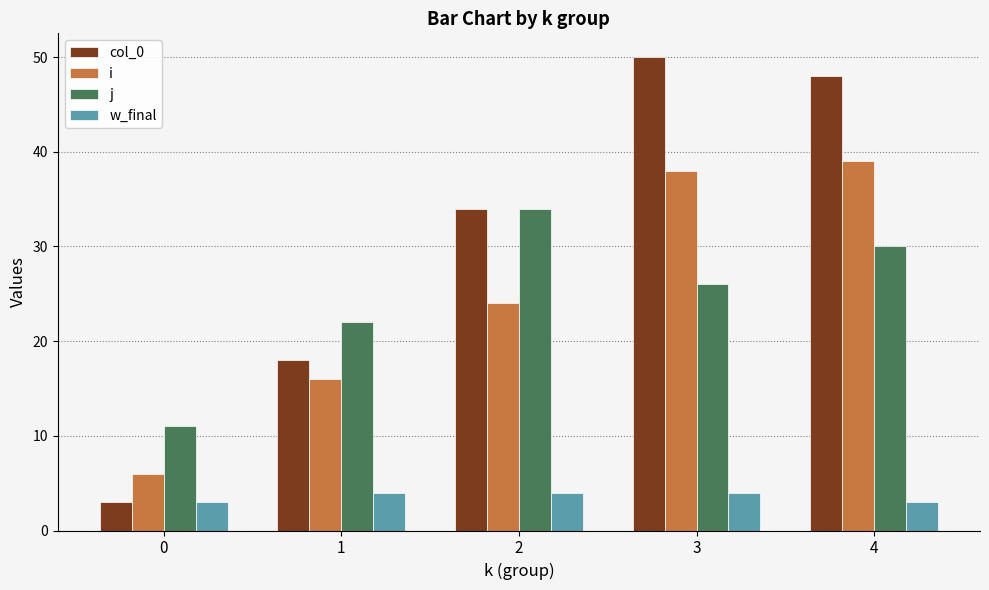

How many distinct data groups are displayed?

4